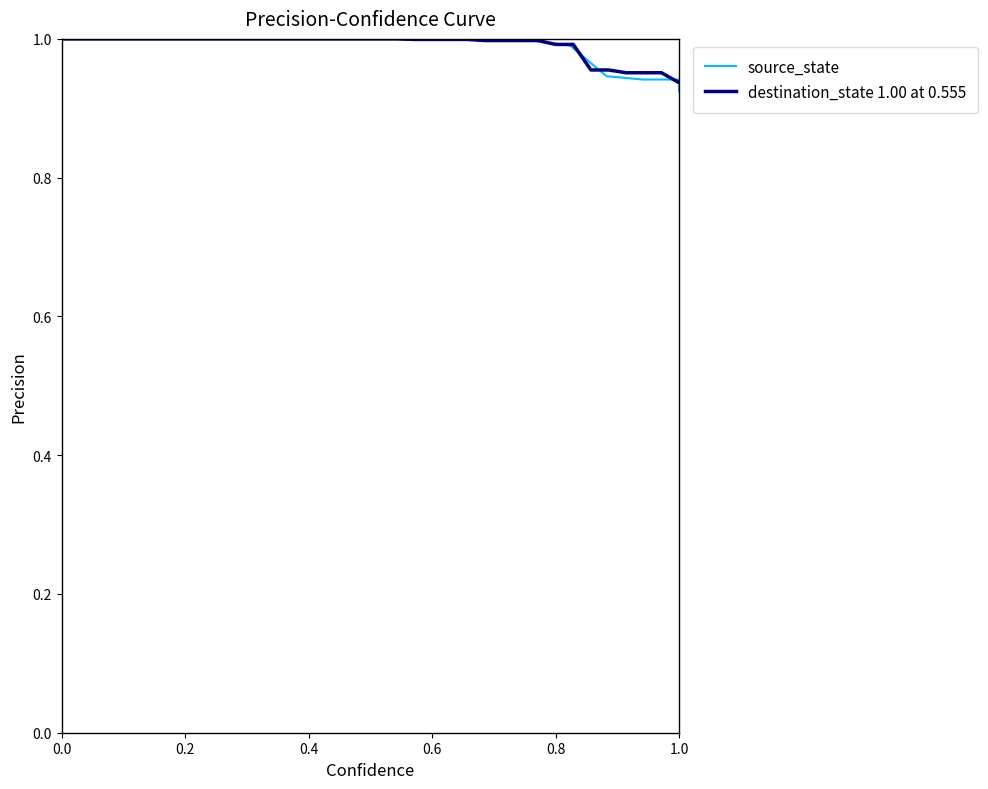

Which series has the largest total across all categories?

destination_state 1.00 at 0.555